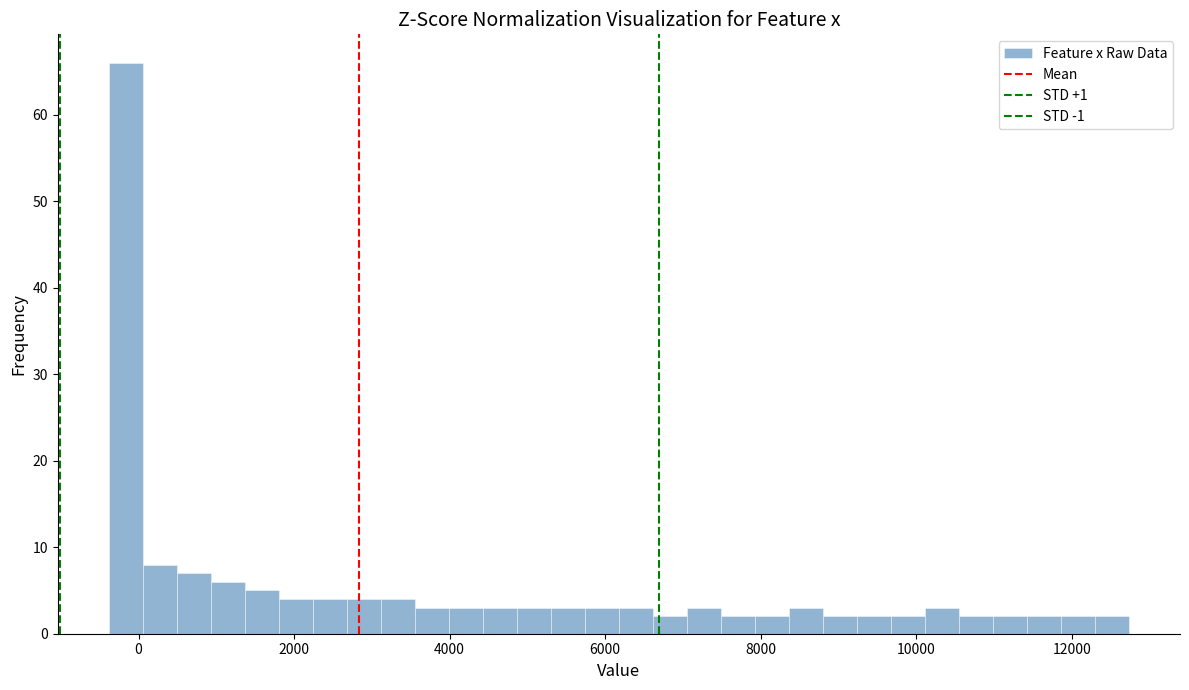

Read against the x-axis, roughly where is the centre of the tallest bar?

-200